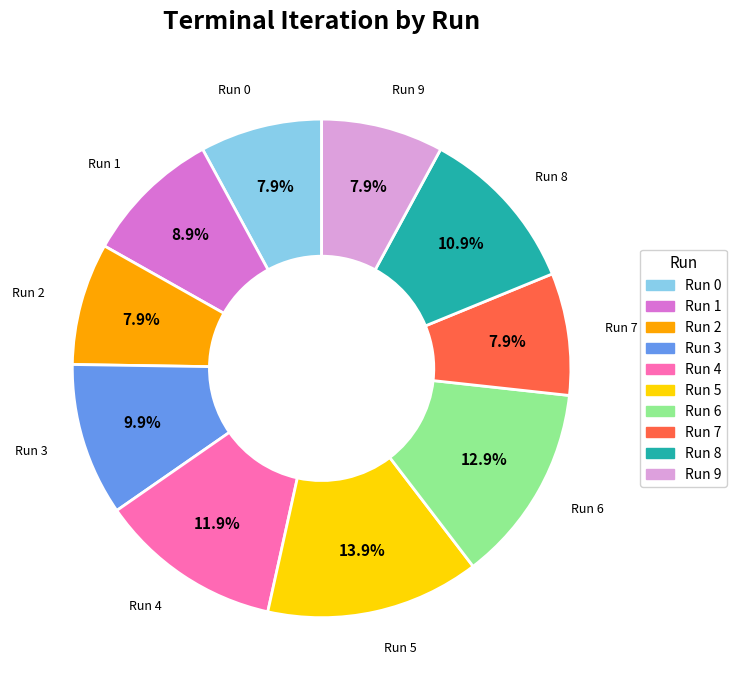

Approximately how many times larger is the value at Run 1 compared to Run 6?

0.7